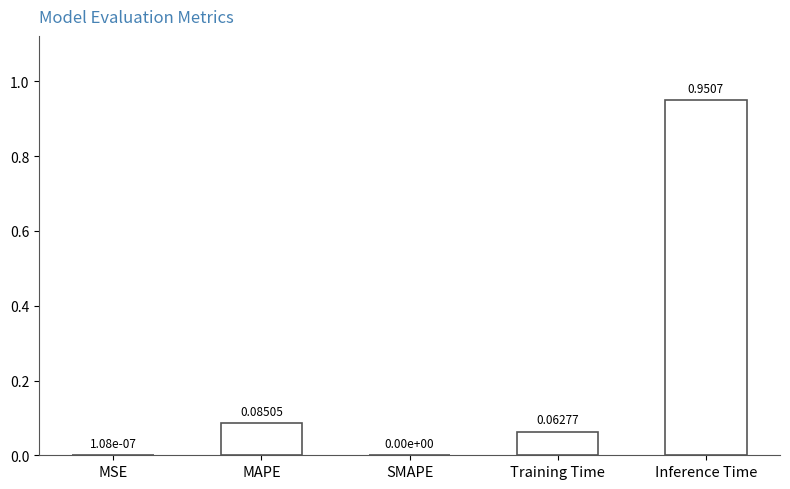

What is the sum of all values?

1.1